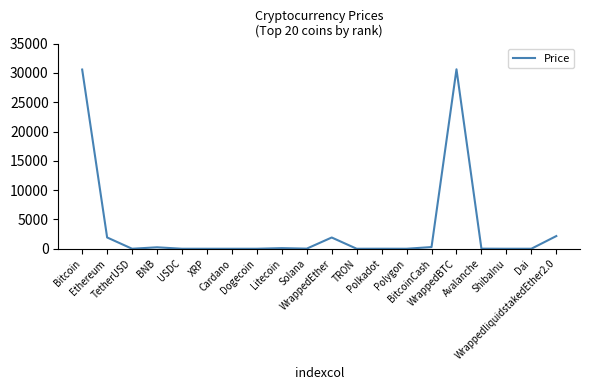

What is the greatest value displayed?

30623.4